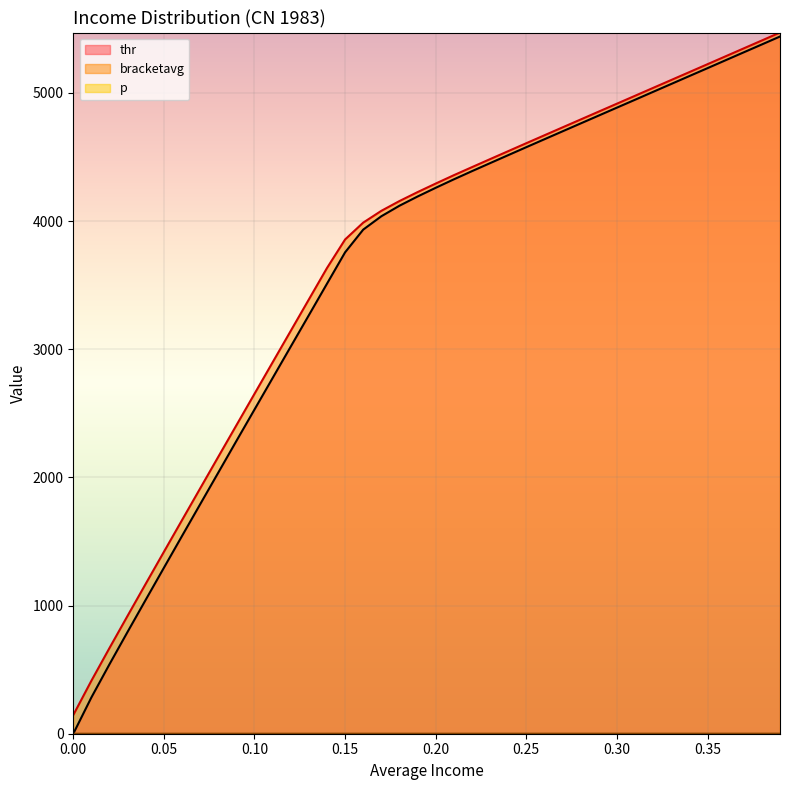

Is it true that bracketavg equals 760.2 at 0.20?

False